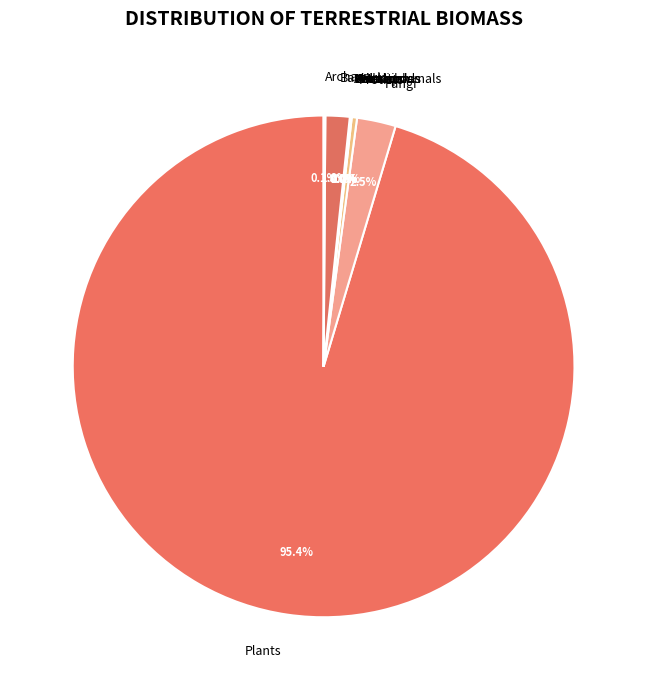

How much of the chart is everything except Bacteria?

98.4%